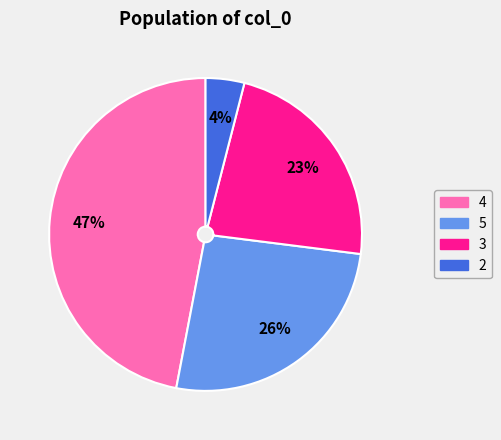

Between 2 and 5, which is larger?

5